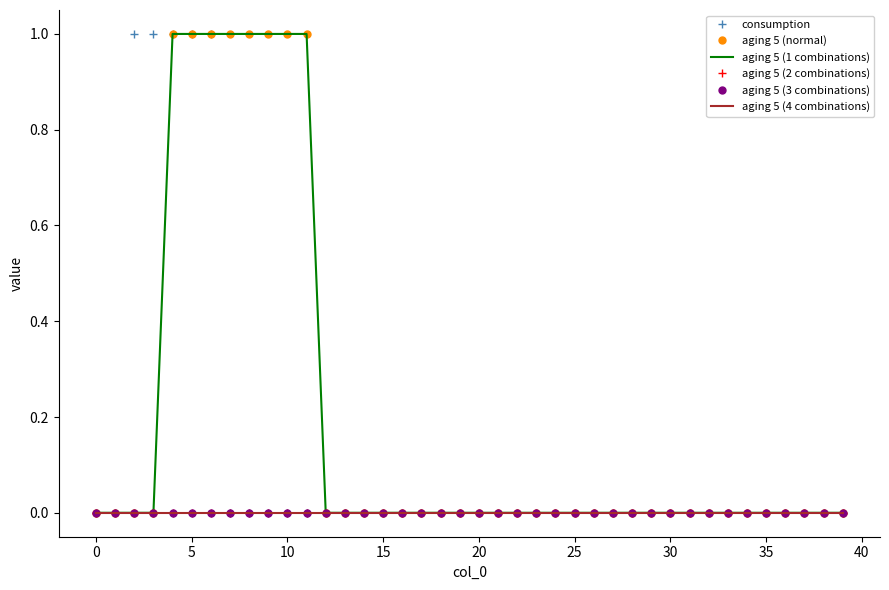

What is the label of the 22nd point from the right?

18